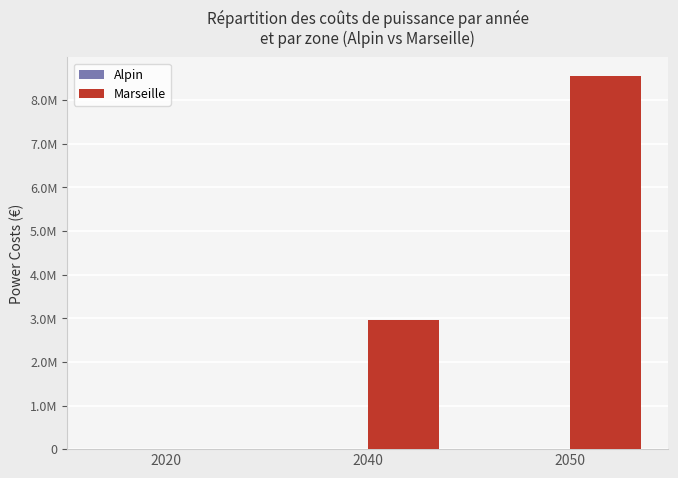

Rank the series by their average value, from lowest to highest.

Alpin, Marseille